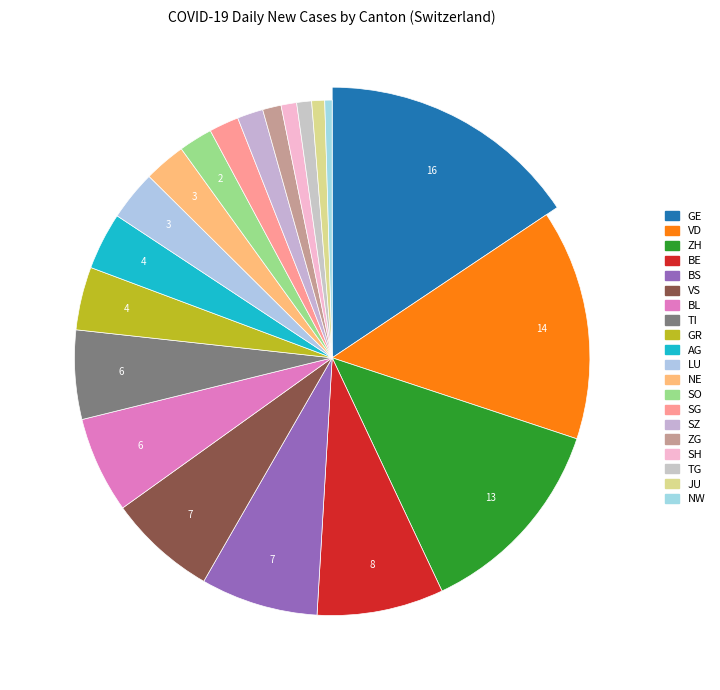

Which has a higher value, BE or SG?

BE